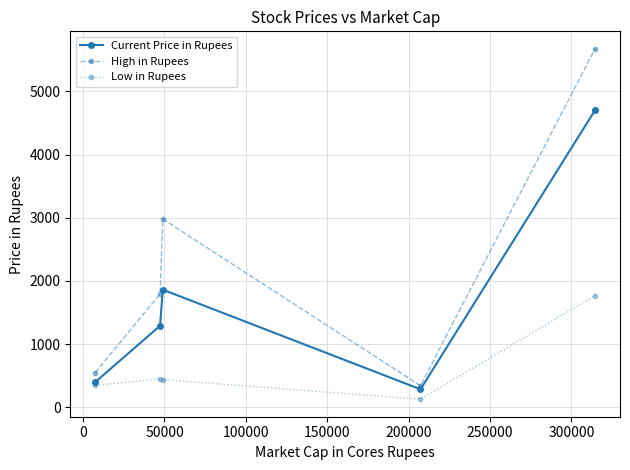

List the series in order of their peak value, lowest first.

Low in Rupees, Current Price in Rupees, High in Rupees